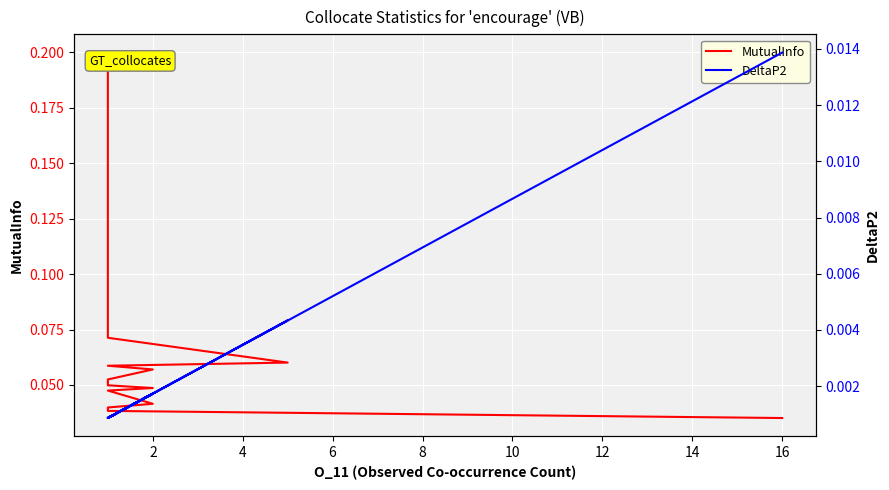

What is the difference between the MutualInfo values at 2 and 12?

0.1